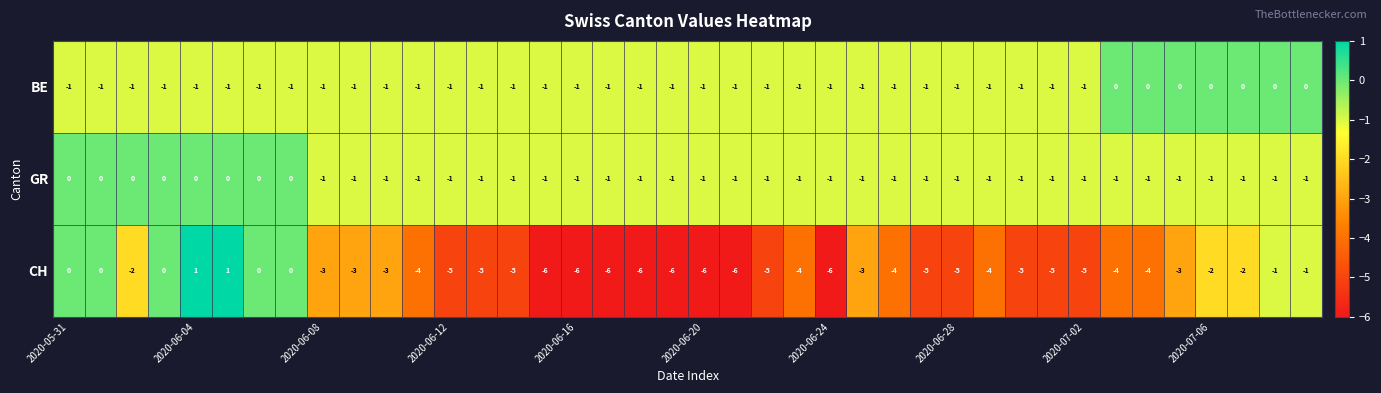

Which series has the largest range (max minus min)?

CH